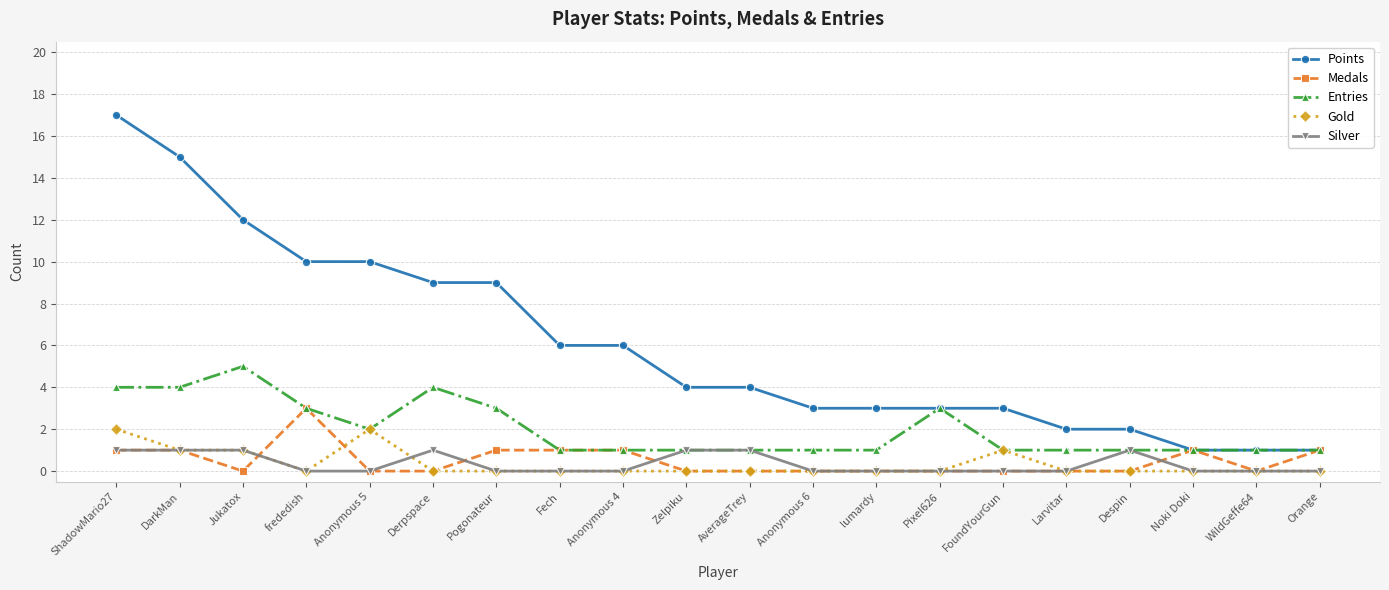

What is the average value of the Entries series?

2